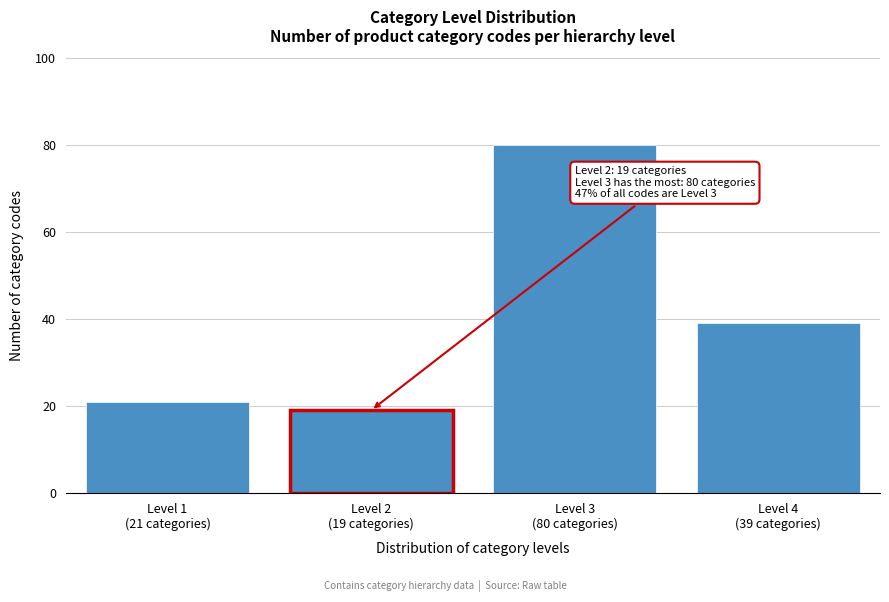

Reading right to left, what are all the values shown in this chart?

39	80	19	21